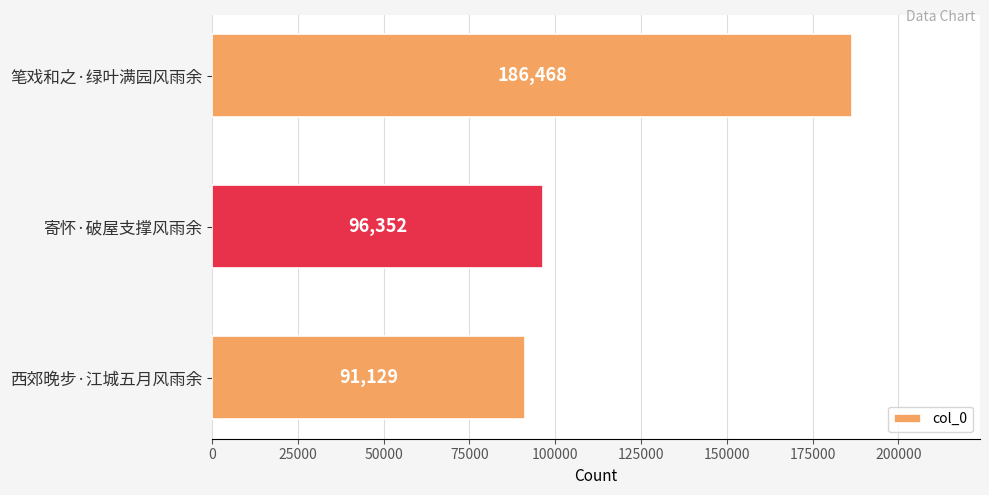

What value does the data have at 寄怀·破屋支撑风雨余, to the nearest 100?

96400